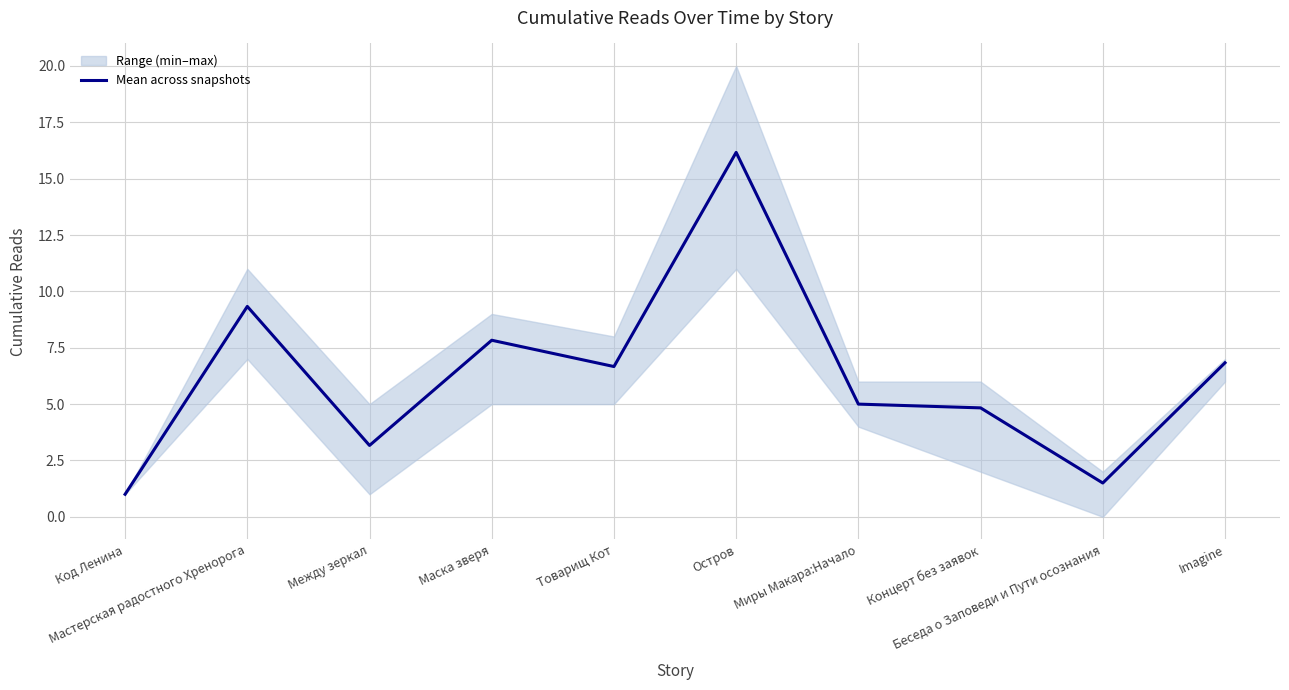

Which label corresponds to the largest value in the chart?

Остров